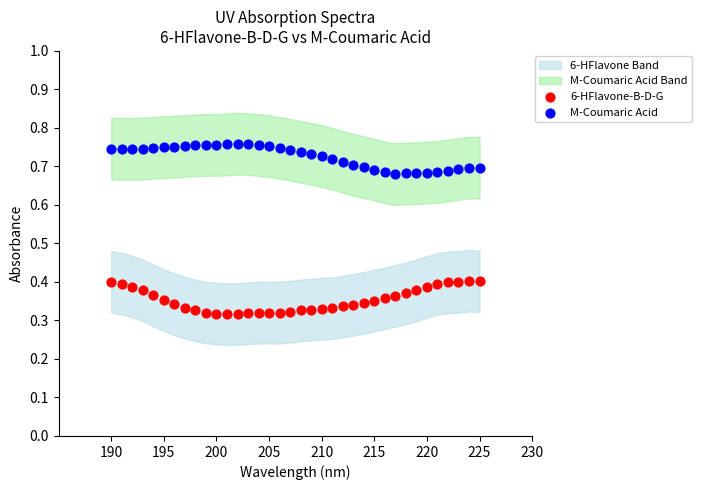

Which series reaches the maximum Y coordinate?

M-Coumaric Acid